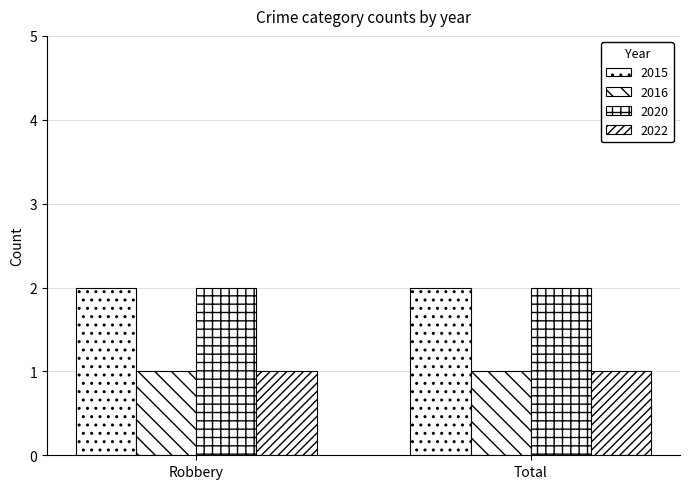

Read the 2015 value at Total.

2